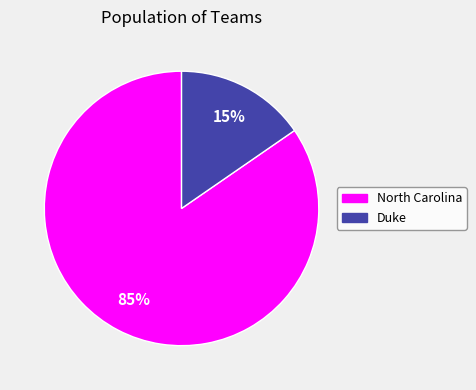

To the nearest percent, what is the average slice percentage?

50%